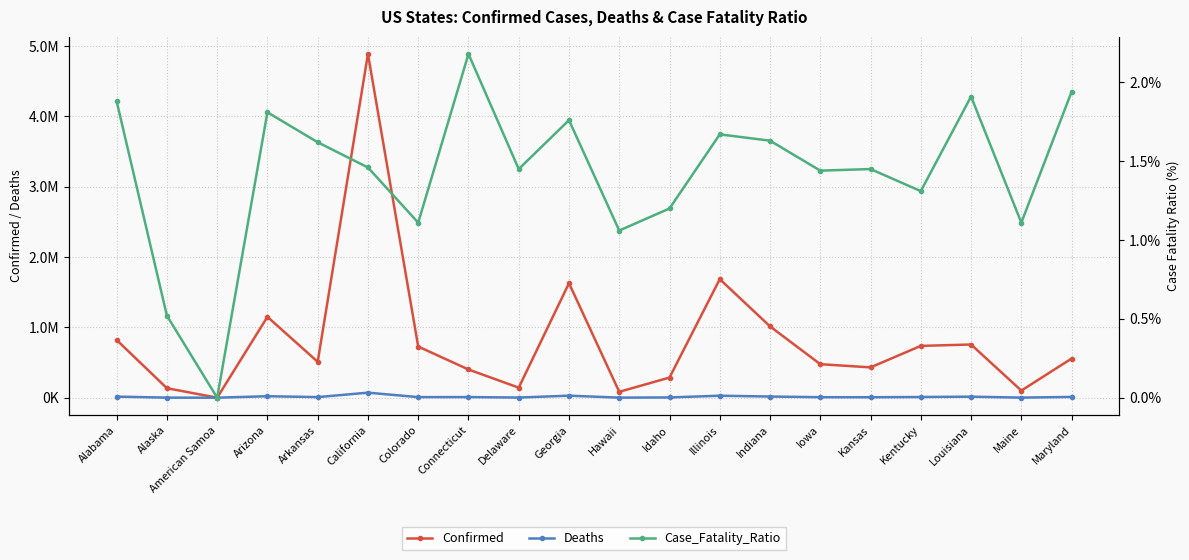

How many values in the Deaths series exceed 8739?

9